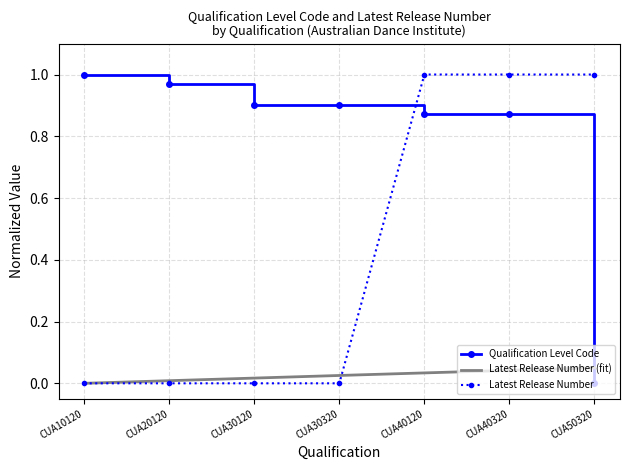

Which has a higher value, CUA50320 or CUA40320?

CUA40320